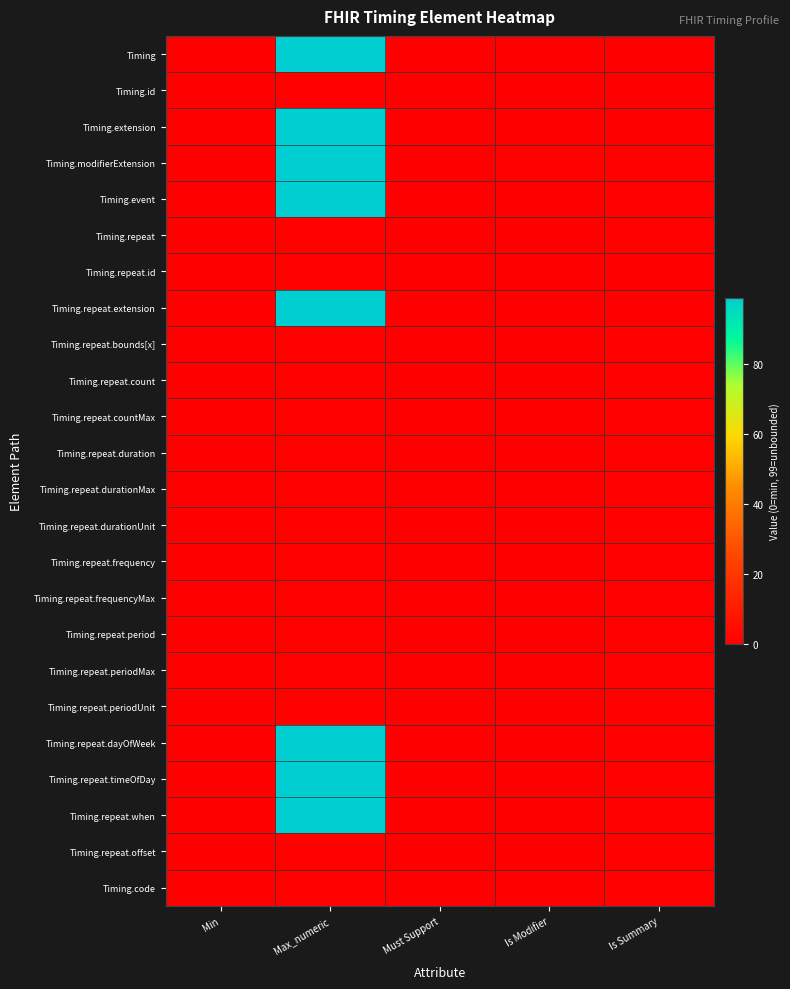

Count the number of data series in this chart.

24